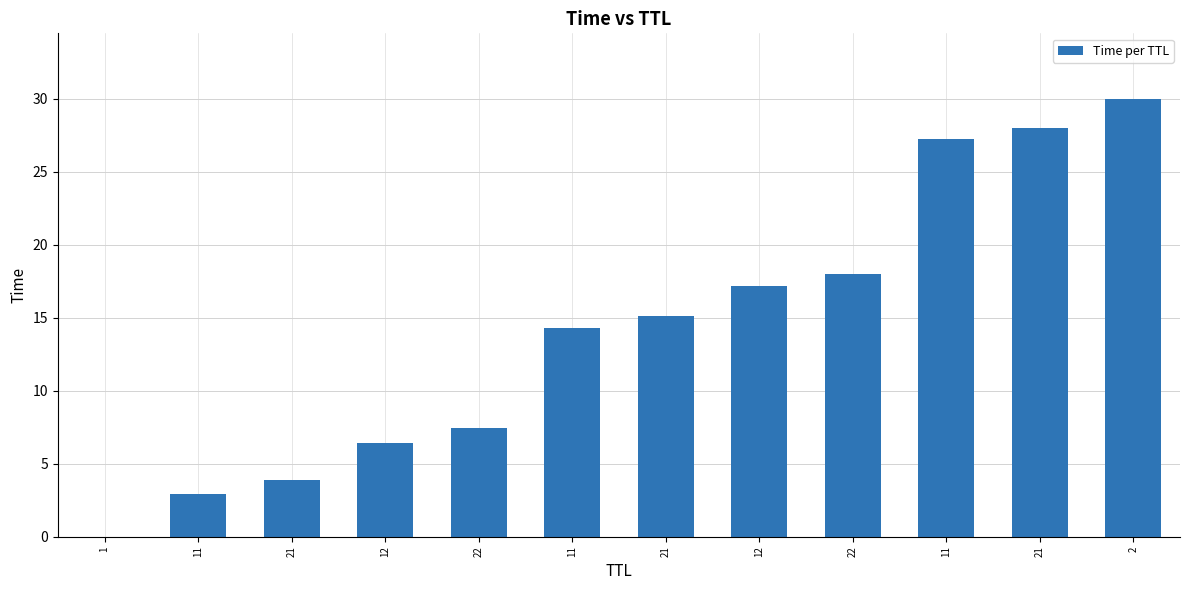

How many series are shown in this chart?

1